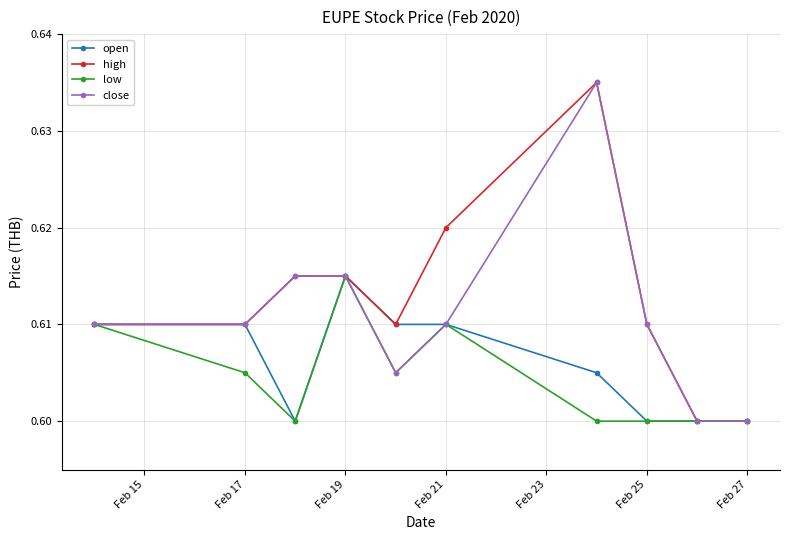

Count the low values in the range 0 to 1.

10